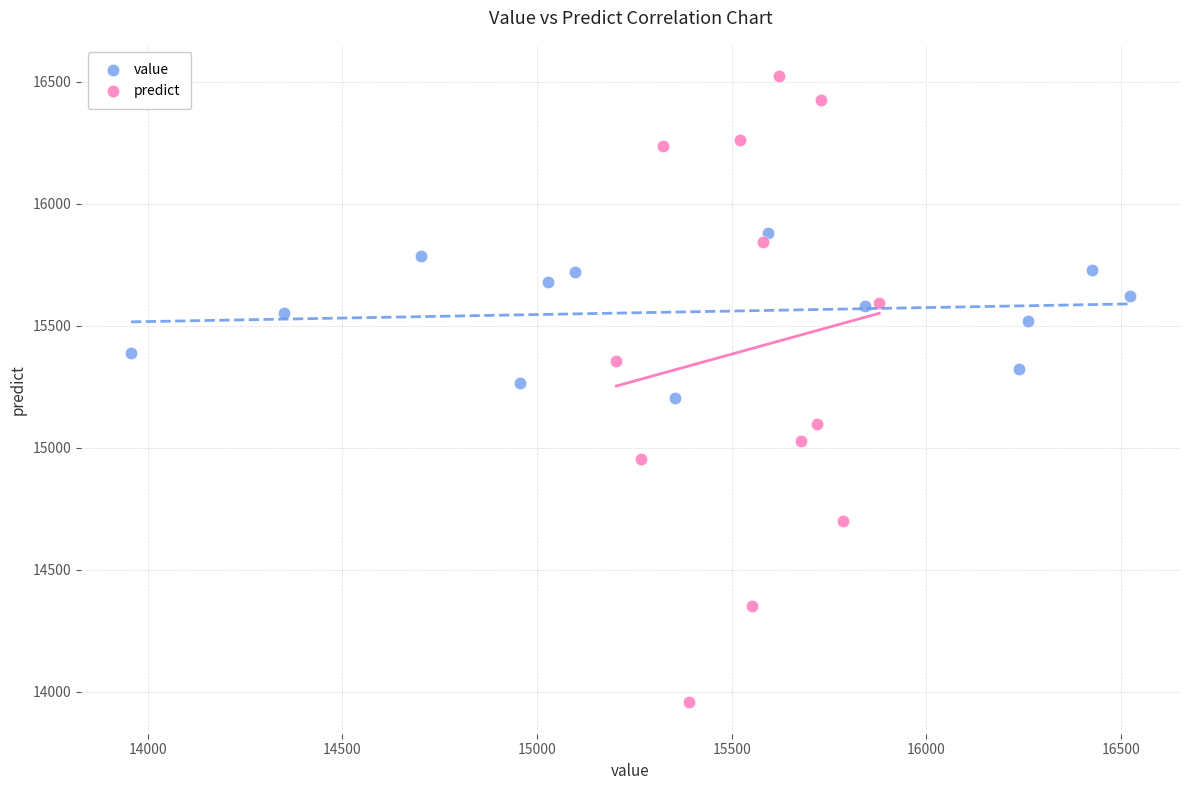

Which series reaches the minimum Y coordinate?

predict